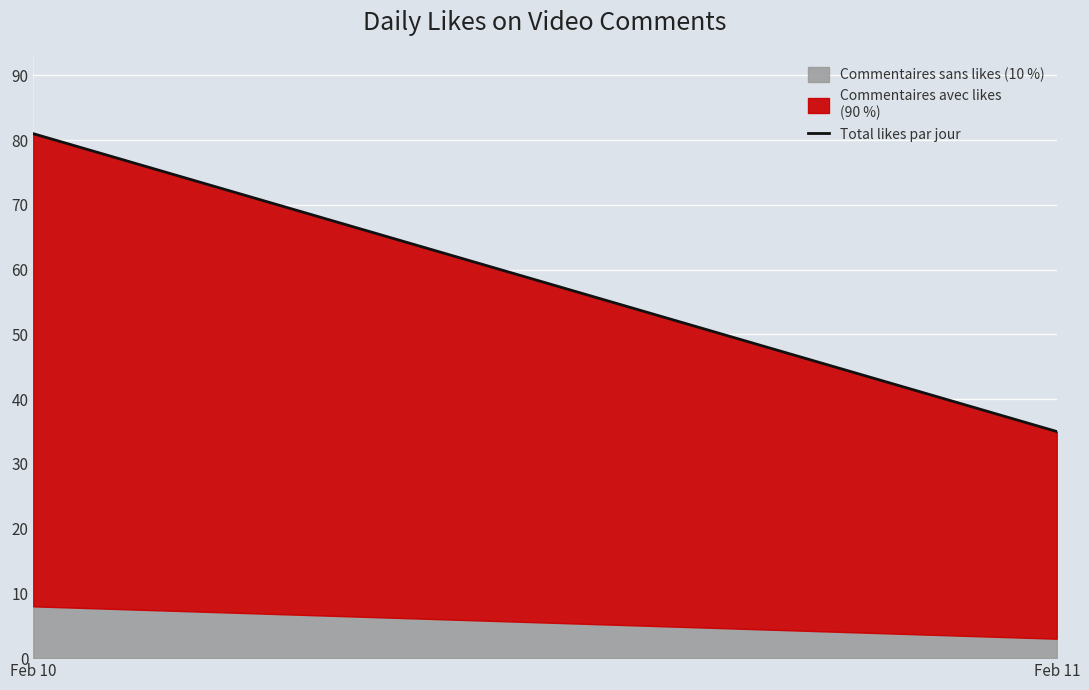

Which has a higher value, Feb 11 or Feb 10?

Feb 10